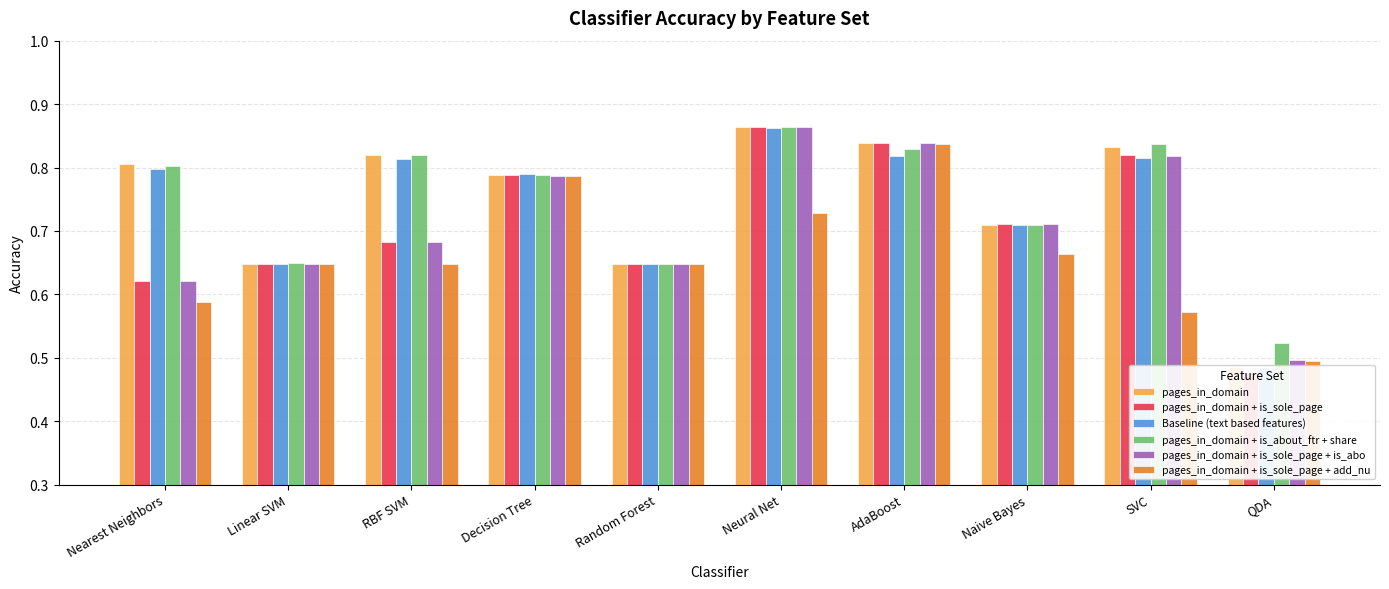

What is the difference between the maximum and second lowest values in the Baseline (text based features) series?

0.2